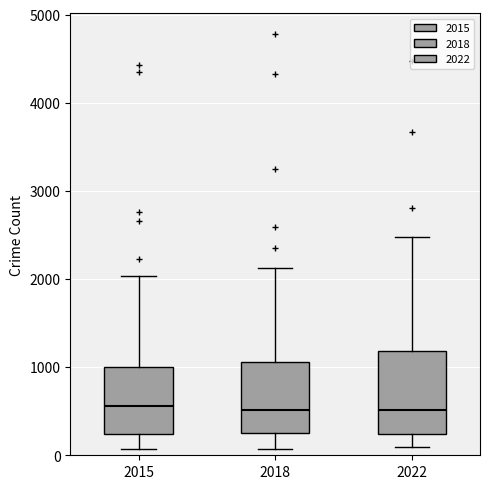

Where is the upper edge of the box at x = 2015 on the y-axis? The values are not printed on the chart, so give them approximately, as read against the axis.

1000